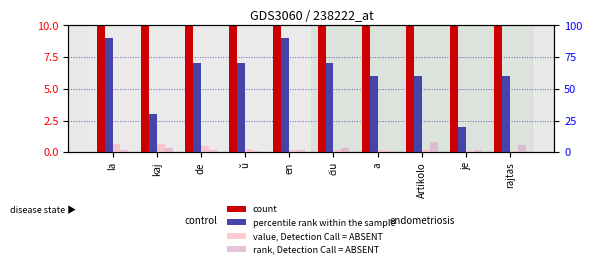

Which series changed the most between ŭ and en?

count